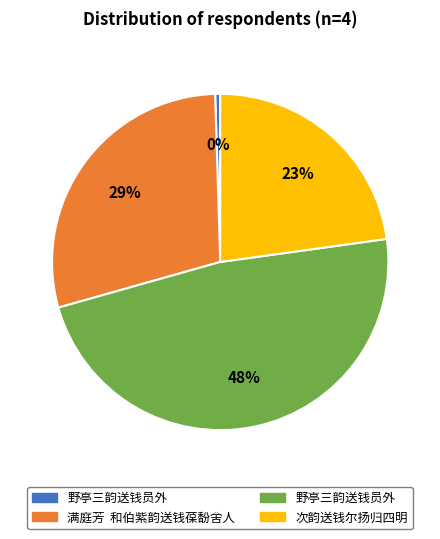

Count the number of slices in the pie.

4